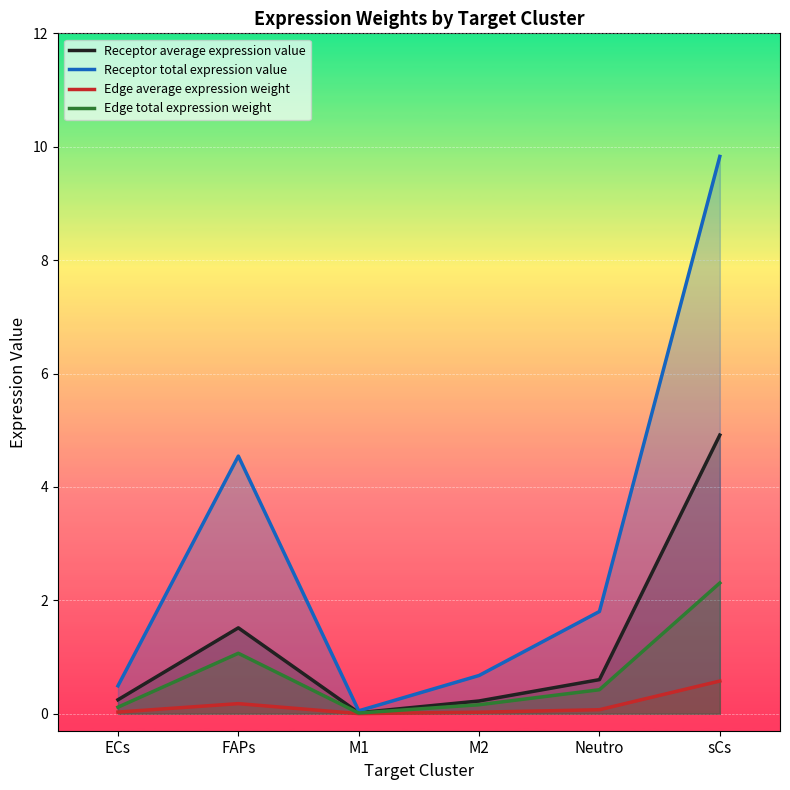

Reading left to right, transcribe all the data shown in this chart.

Receptor average expression value: 0.2	1.5	0.0	0.2	0.6	4.9
Receptor total expression value: 0.5	4.5	0.1	0.7	1.8	9.8
Edge average expression weight: 0.0	0.2	0.0	0.0	0.1	0.6
Edge total expression weight: 0.1	1.1	0.0	0.2	0.4	2.3